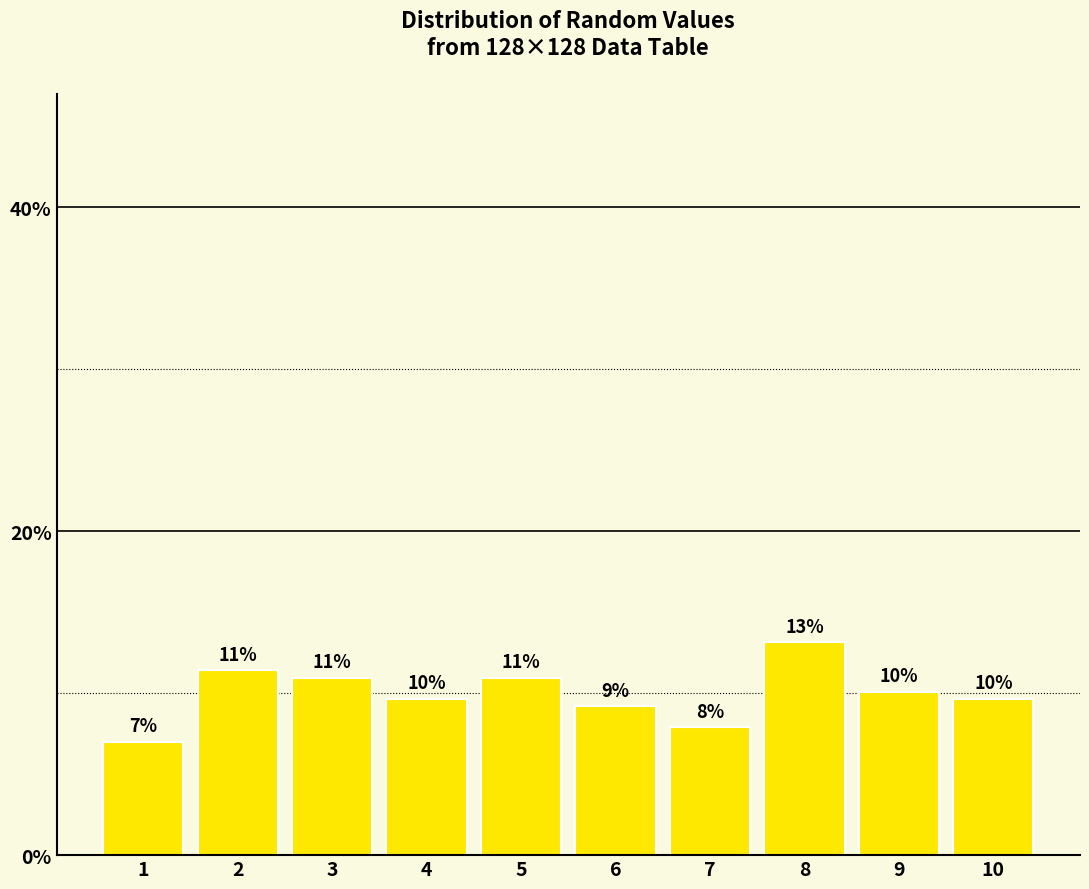

How many bars are there in total?

10